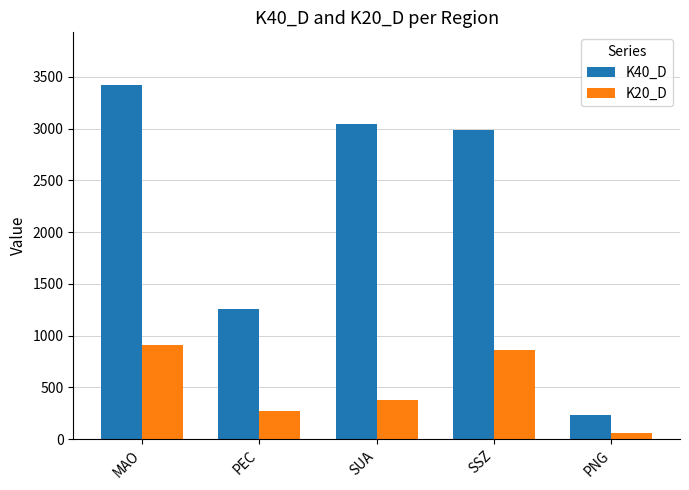

At which label is K20_D closest to 485?

SUA